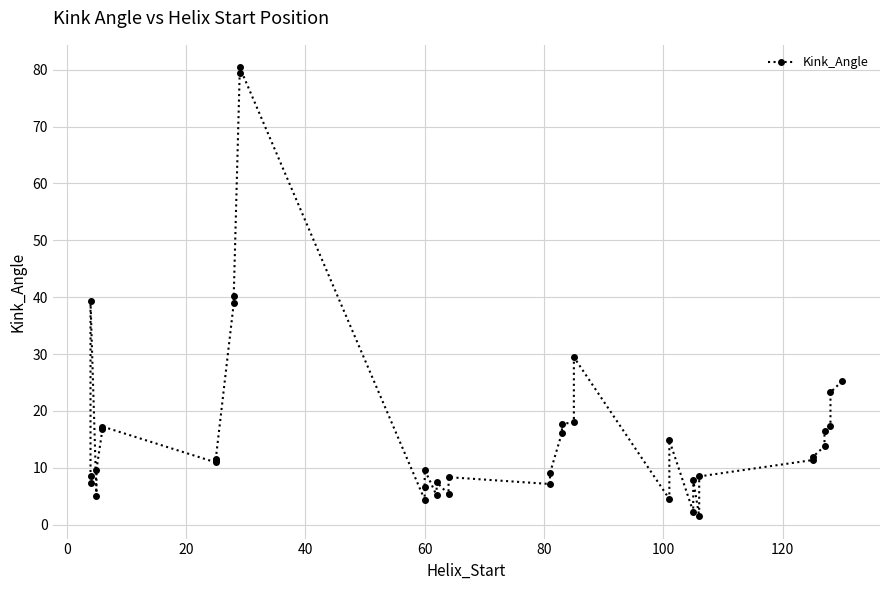

What is the average value?

17.0